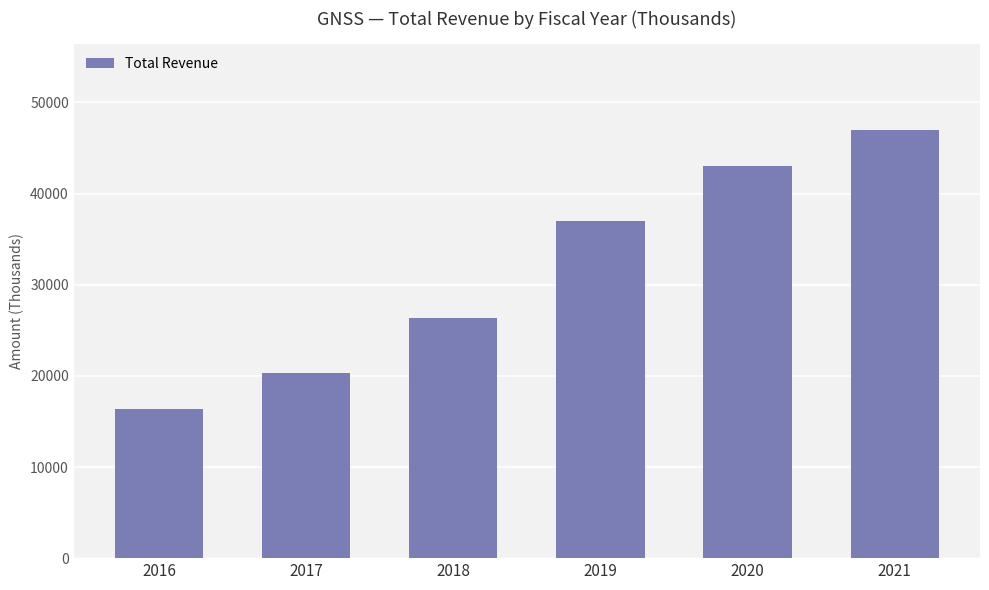

How many bars are there in total?

6